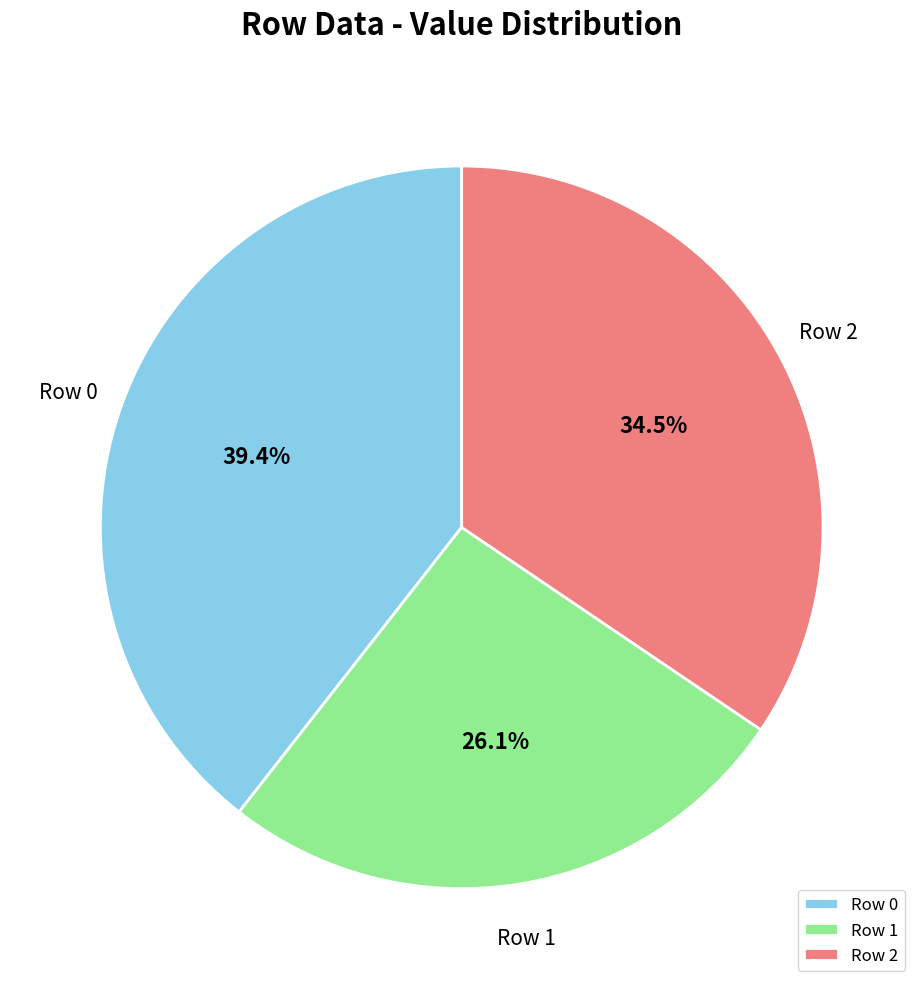

Approximately how many times larger is the value at Row 1 compared to Row 2?

0.8